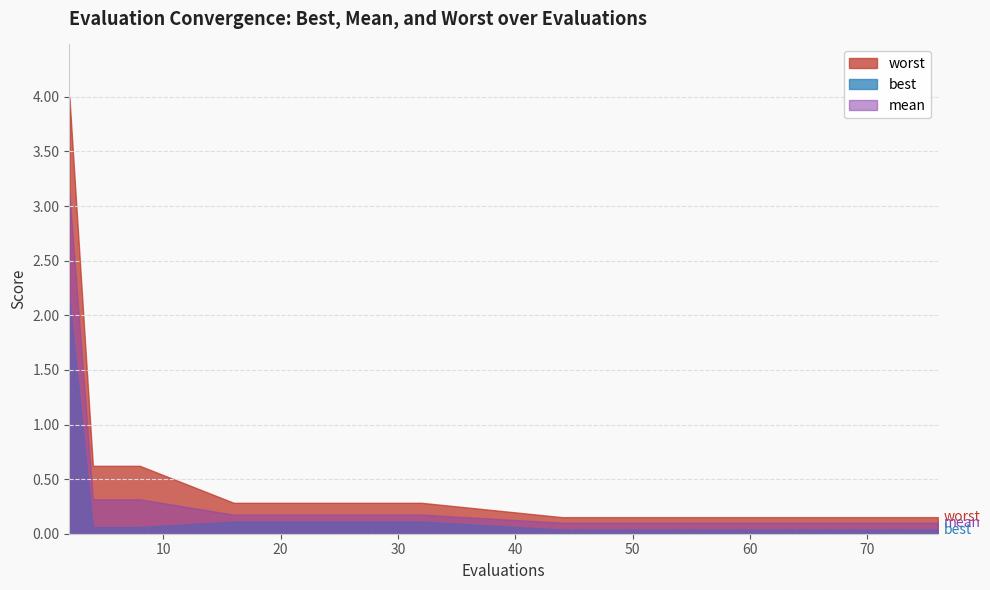

At how many categories does at least one series exceed 3?

1